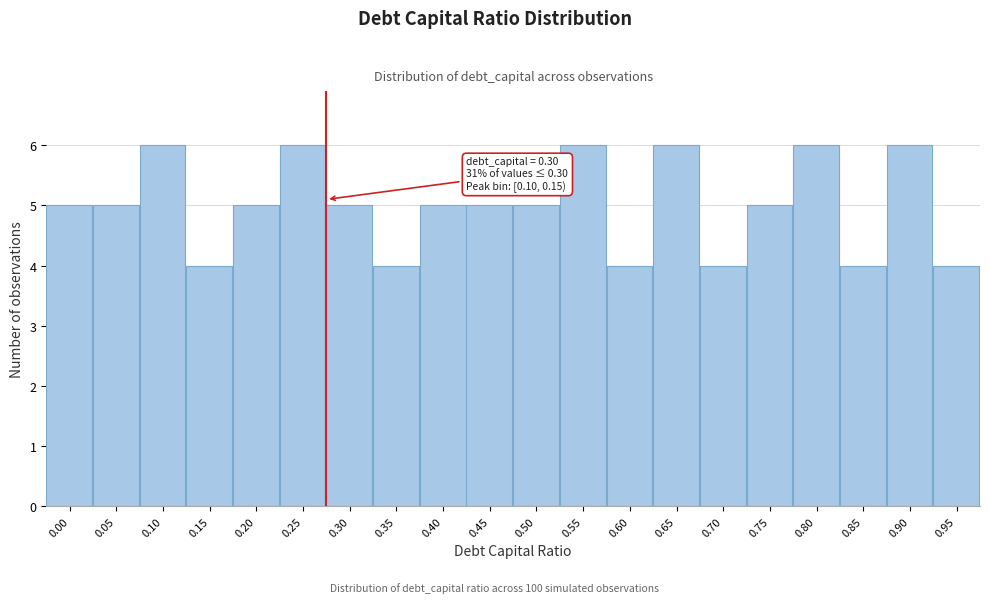

Reading left to right, transcribe all the data shown in this chart.

5	5	6	4	5	6	5	4	5	5	5	6	4	6	4	5	6	4	6	4